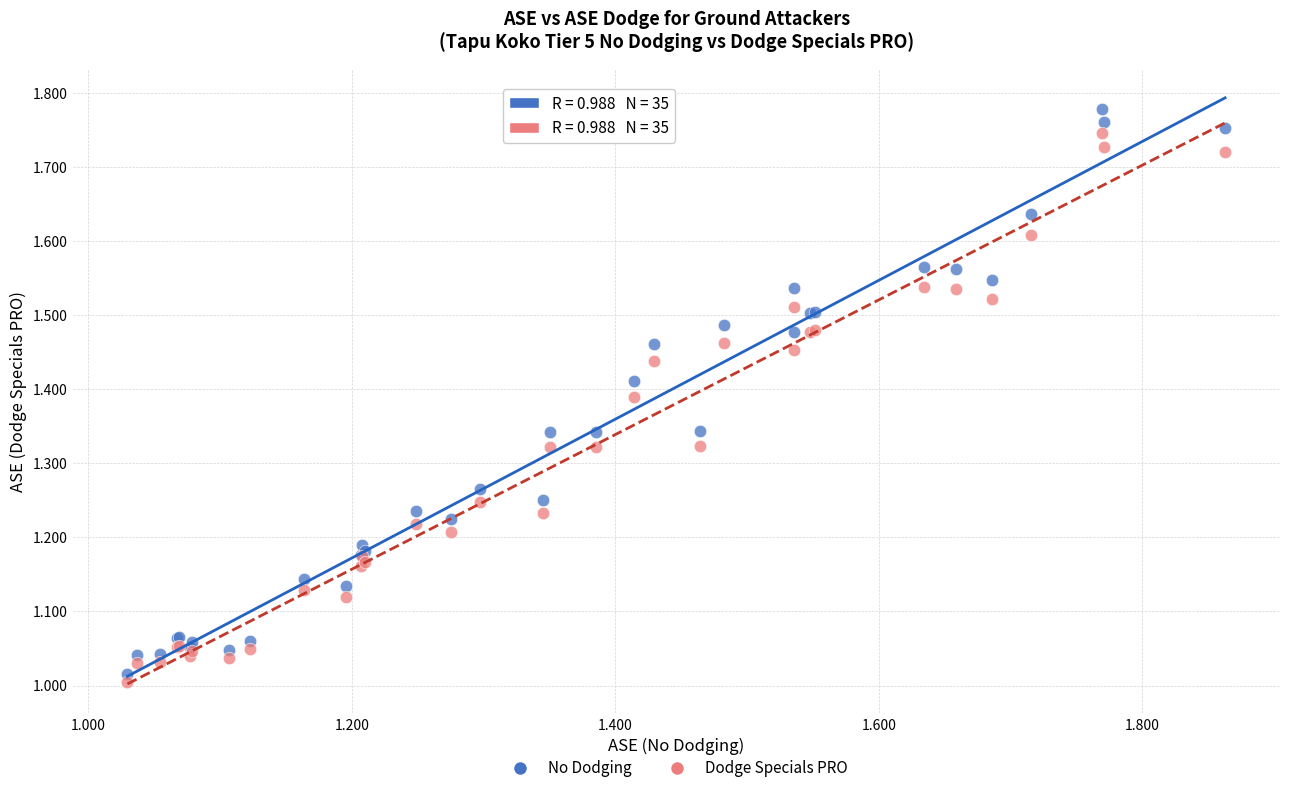

What is the X range (max minus min) for the scatter plot?

0.8